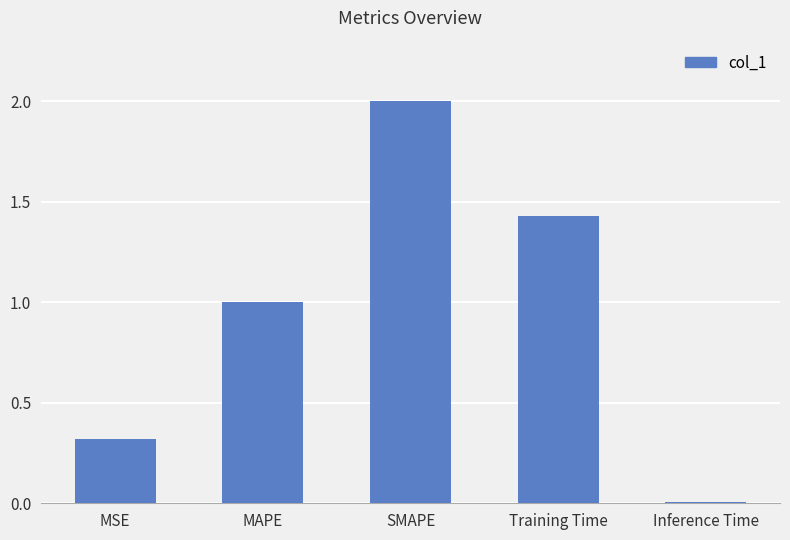

How many bars are there in total?

5